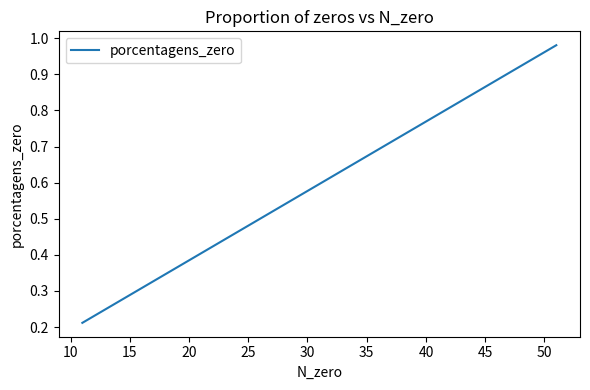

Is it true that the value at 27 is 0.3?

False